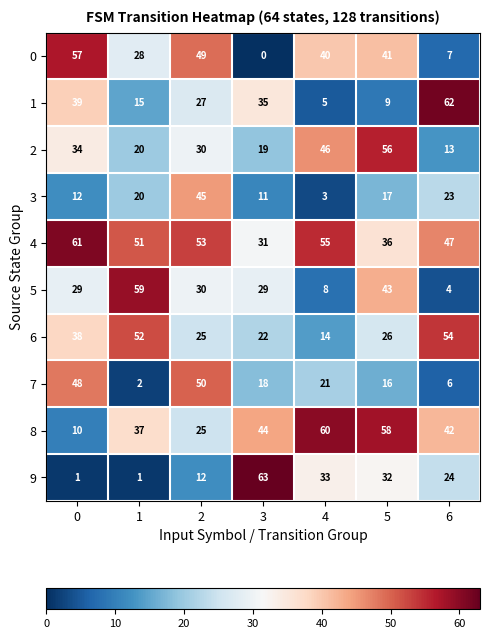

What is the maximum value shown in the chart?

63